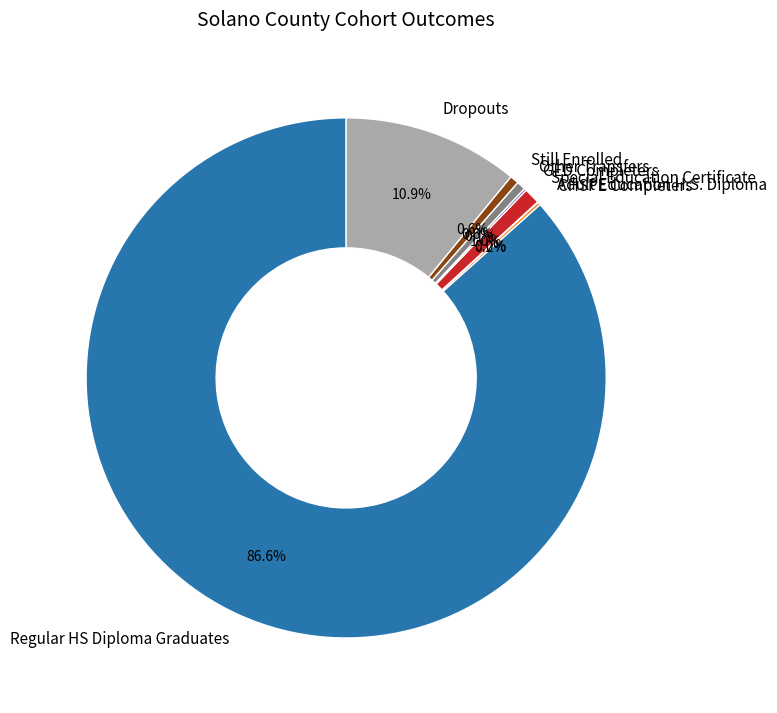

What percentage is NOT represented by Other Transfers?

99.4%